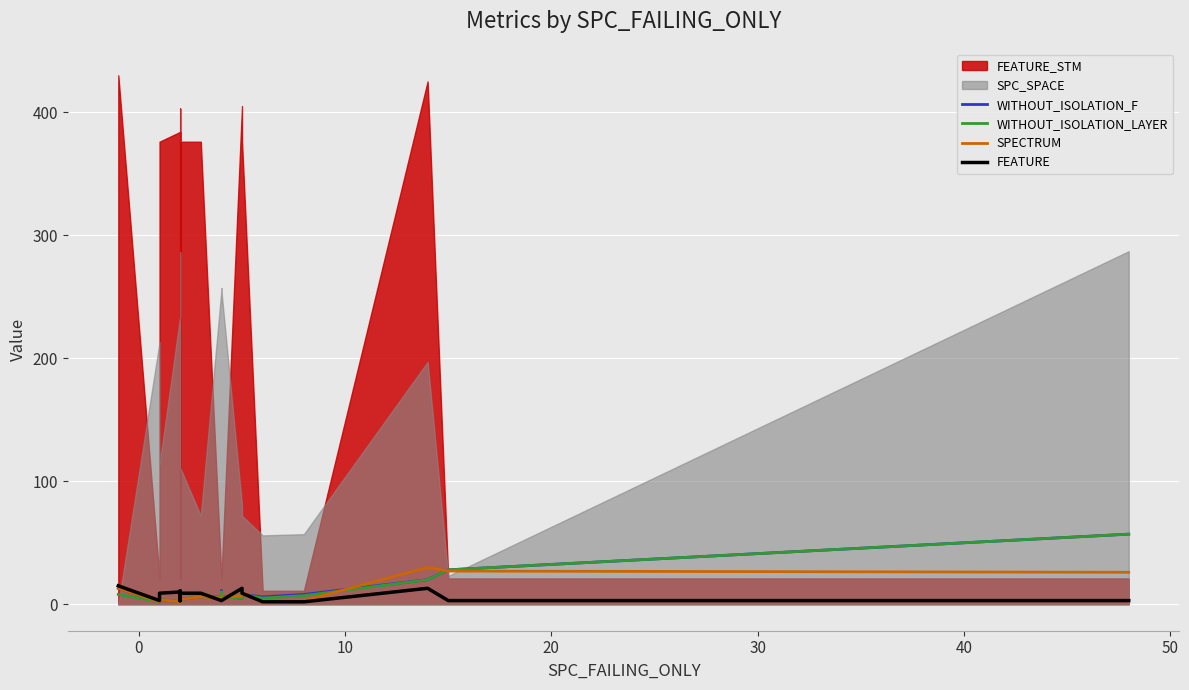

Is it true that SPECTRUM equals 1 at 16?

False